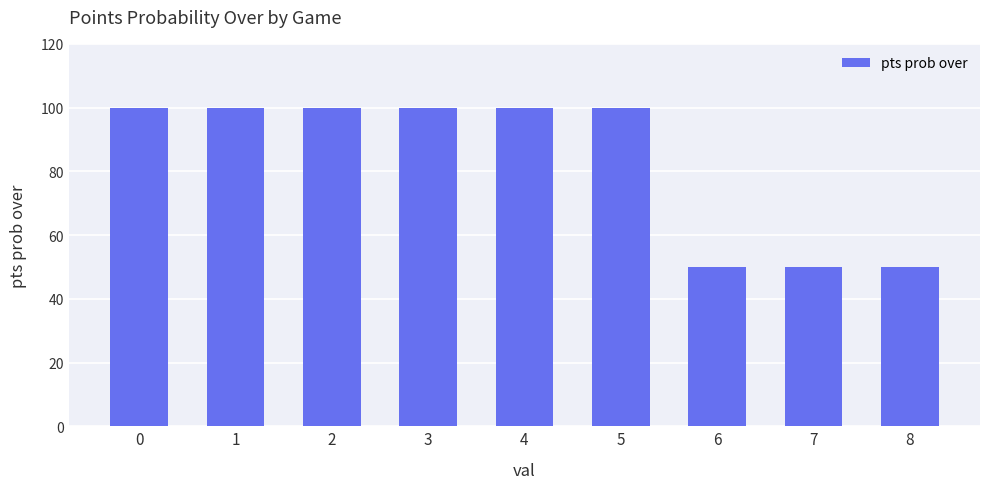

Are the bars grouped side by side (vs. stacked)?

No